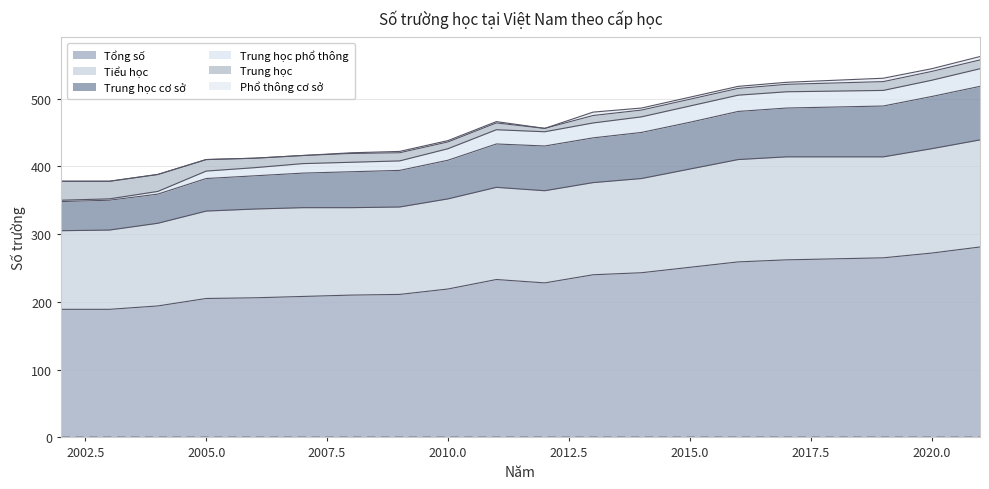

How many lines are shown in the chart?

6